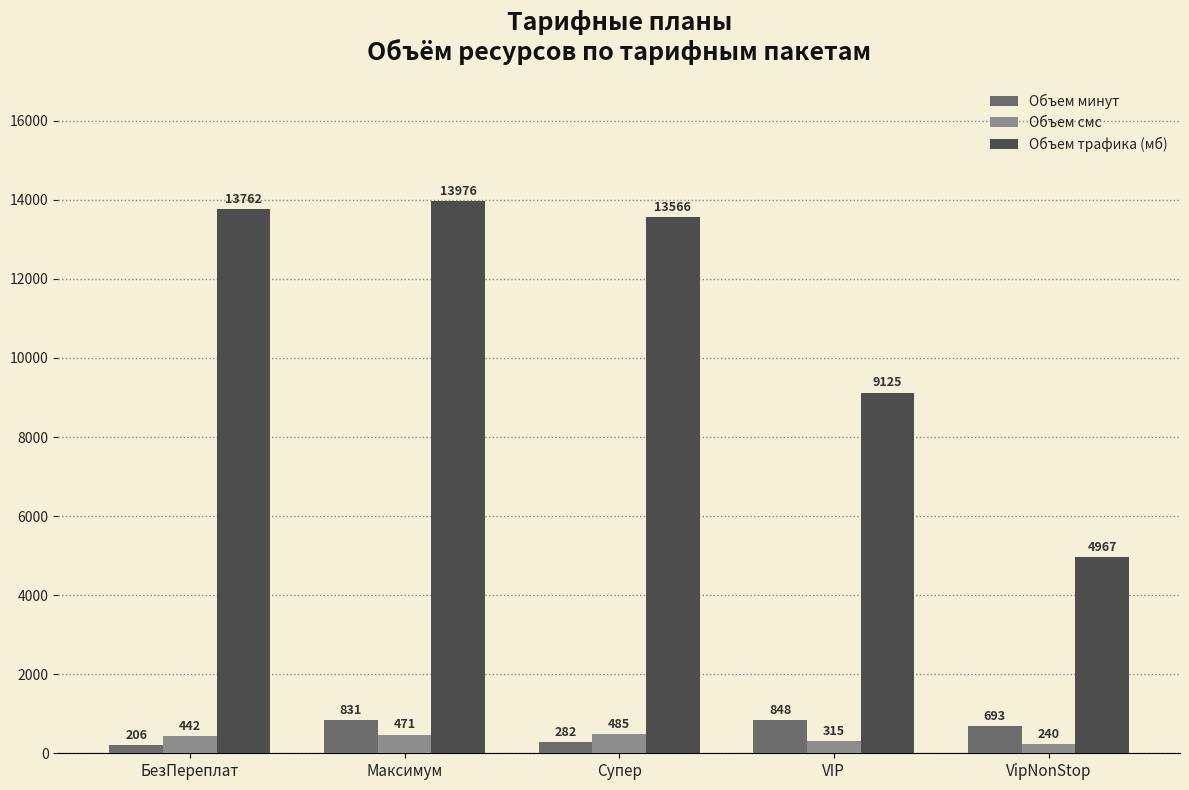

What is the label of the 2nd bar from the right?

VIP